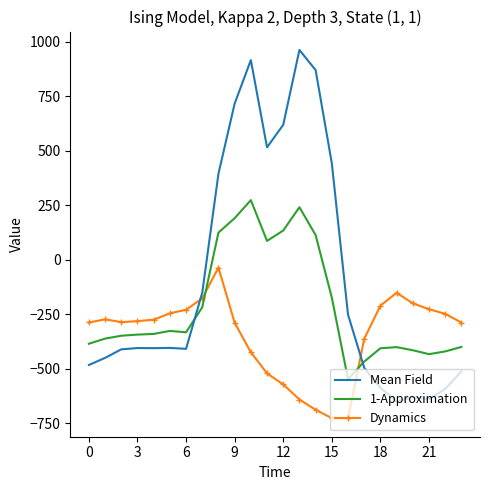

What is the difference between the second highest and second lowest values in the Dynamics series?

574.9